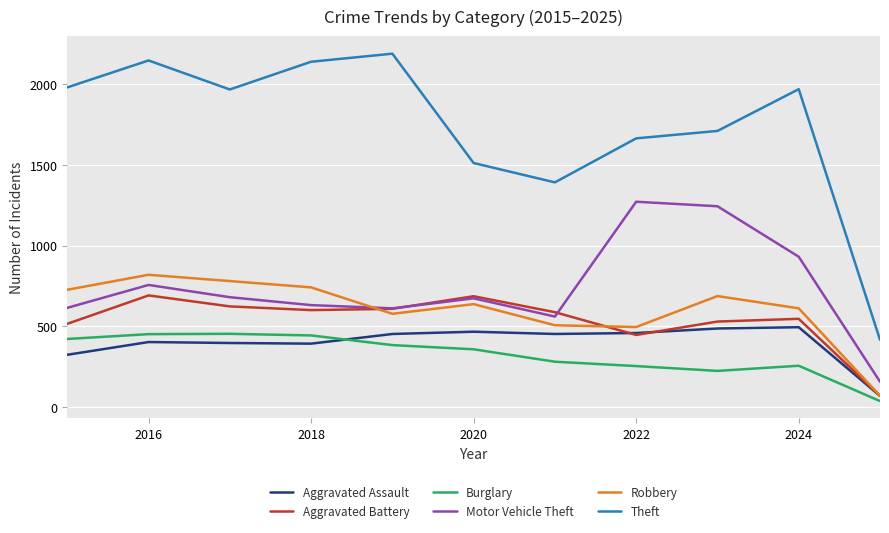

True or false: Burglary and Theft intersect in this chart.

False